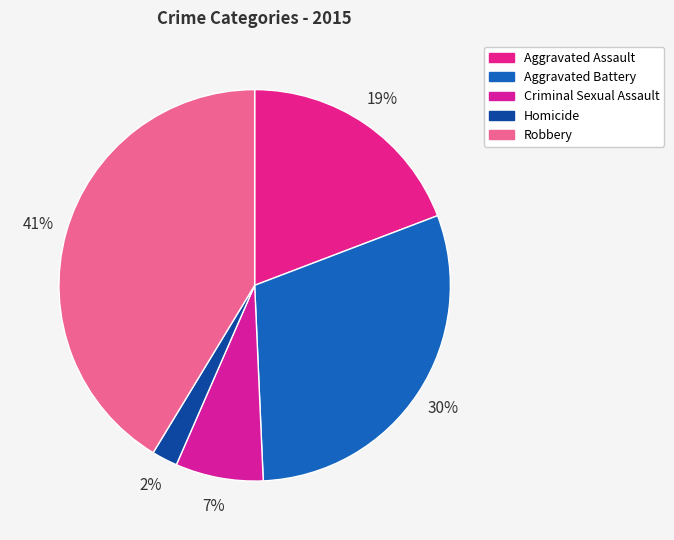

Does Homicide account for over 50% of the chart?

No